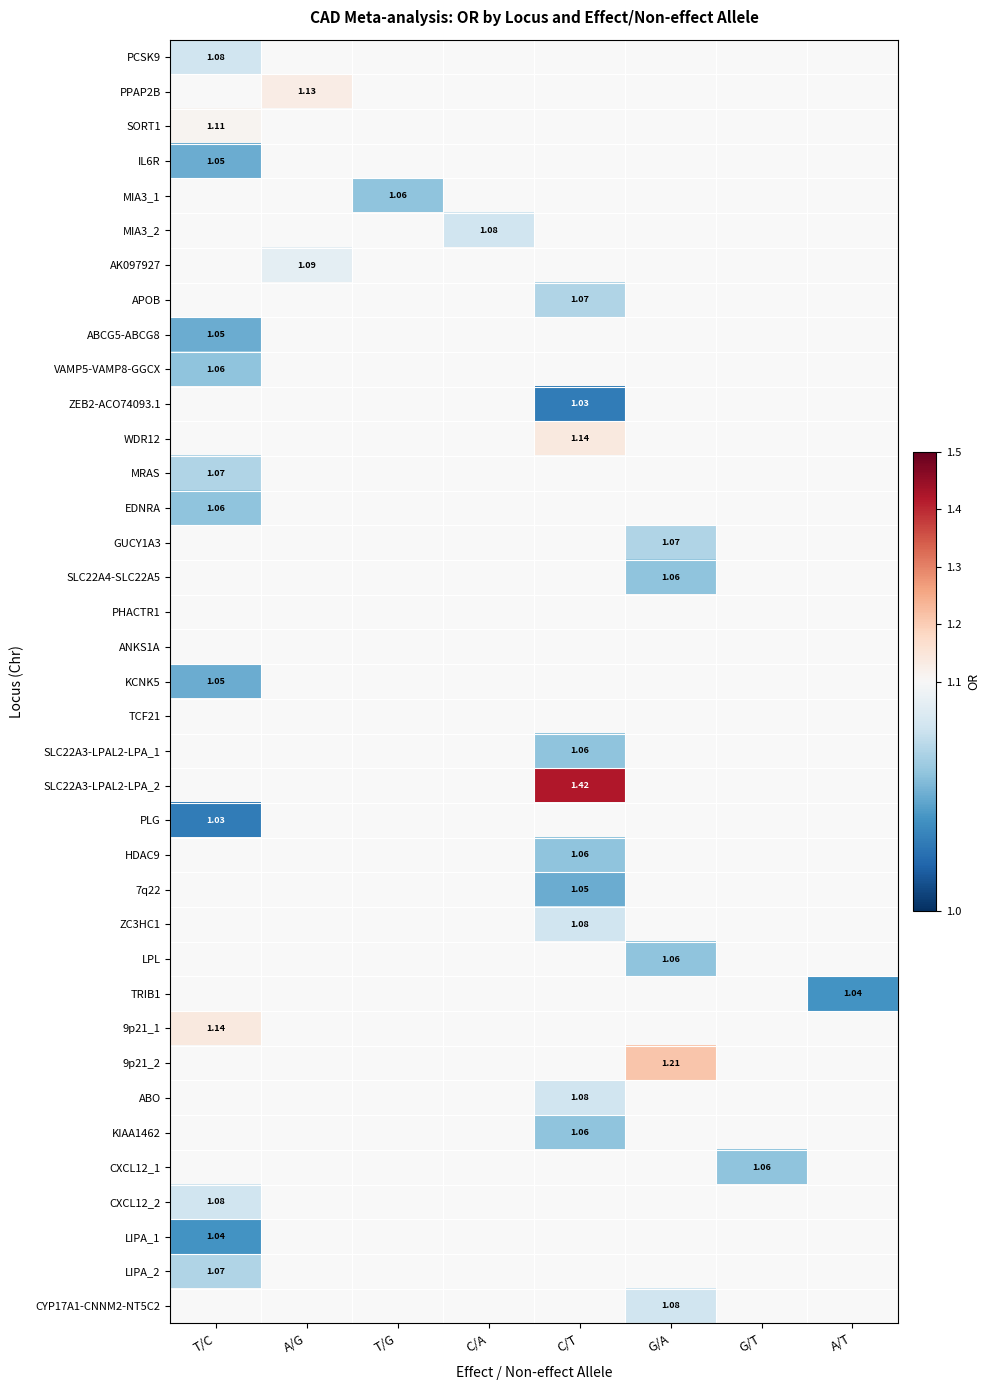

Between A/G and T/C, which is larger?

T/C